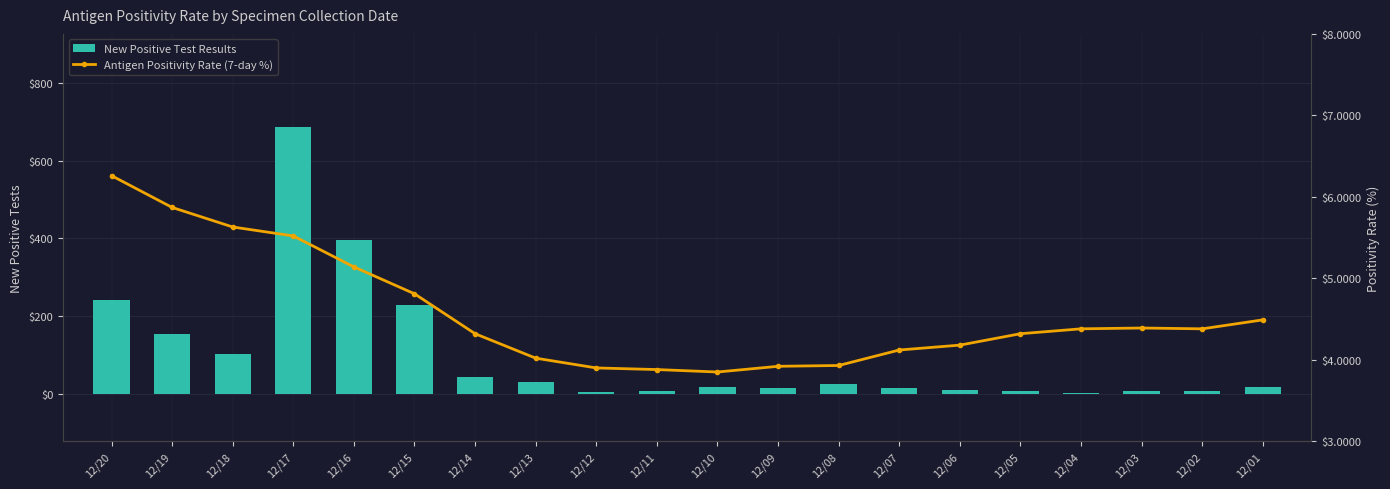

What is the minimum value shown in the chart?

3.9